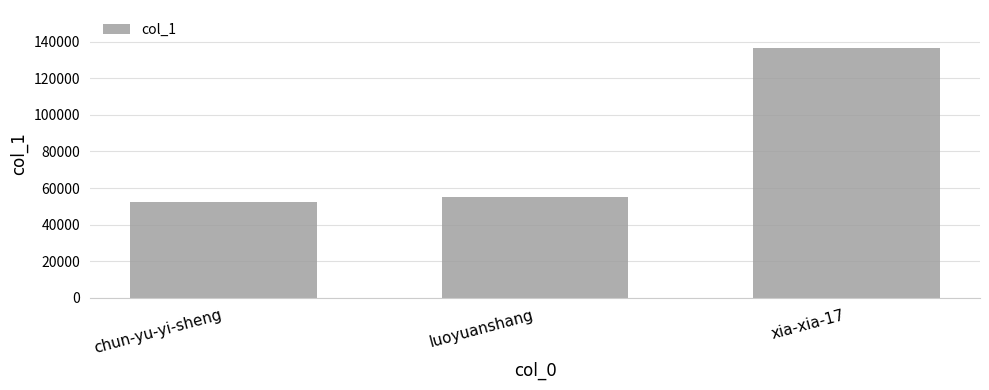

Are the bars horizontal?

No